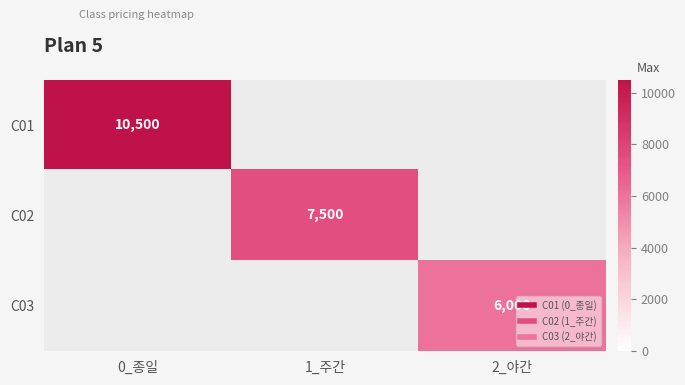

List the series in order of their peak value, highest first.

C01, C02, C03